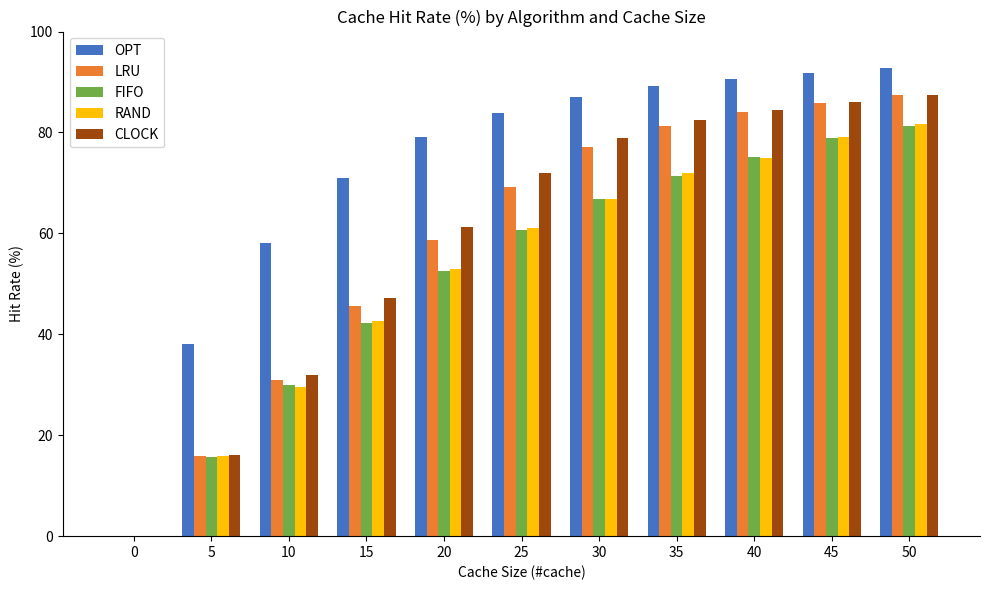

The value of LRU at 15 is 61.2. True or false?

False